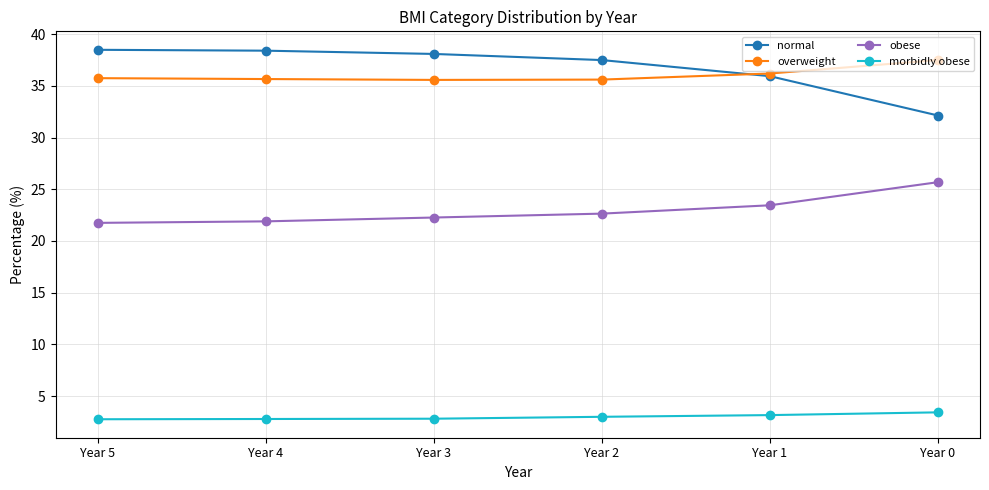

What is the minimum value for obese?

21.7